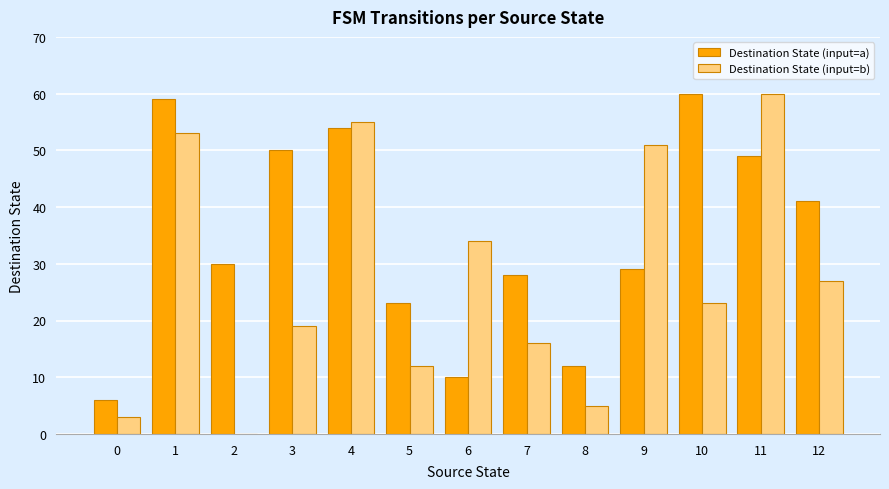

What is the sum of all Destination State (input=b) values?

358